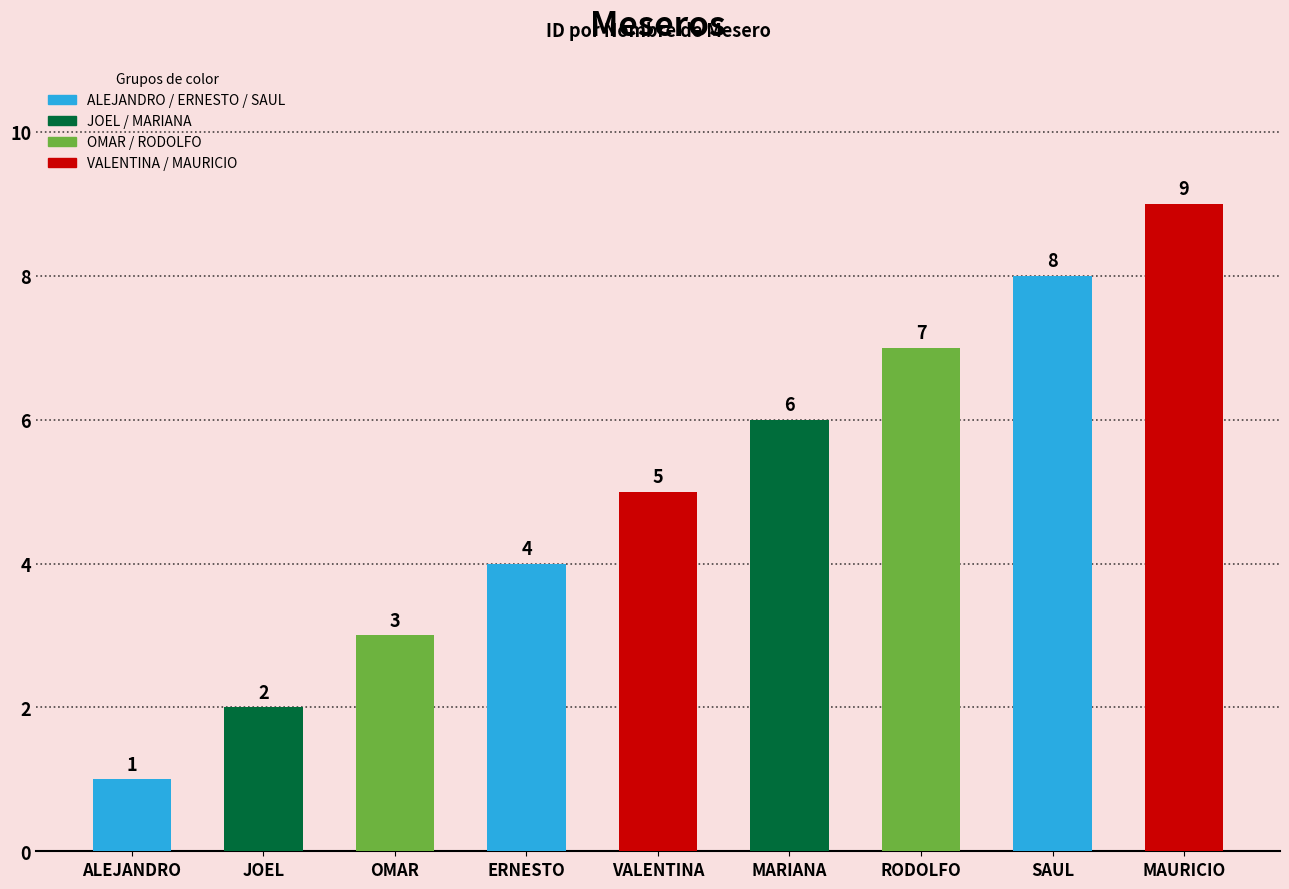

How many bars are there in total?

9